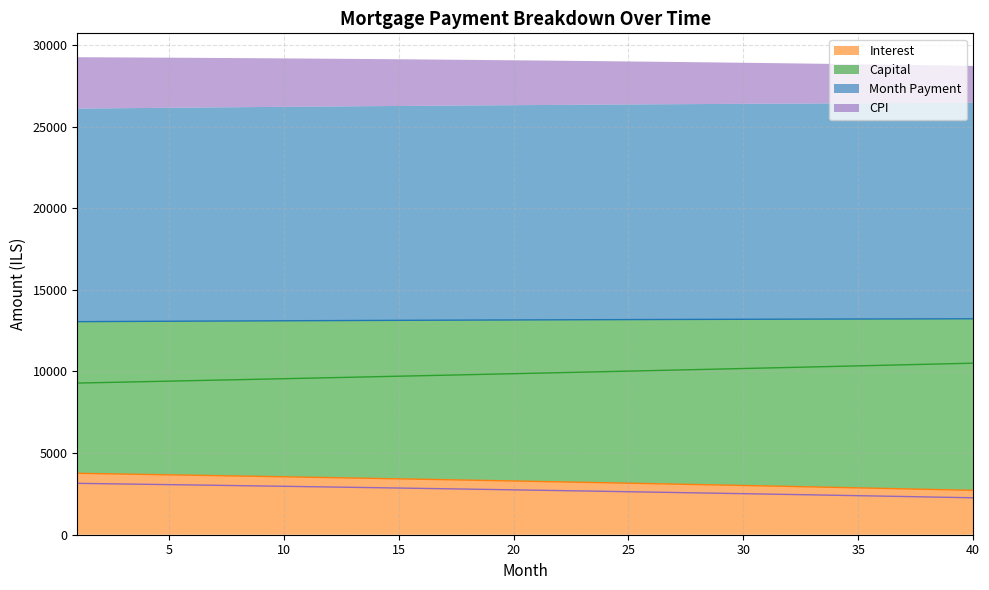

Read the month_payment value at 31.

13200.0